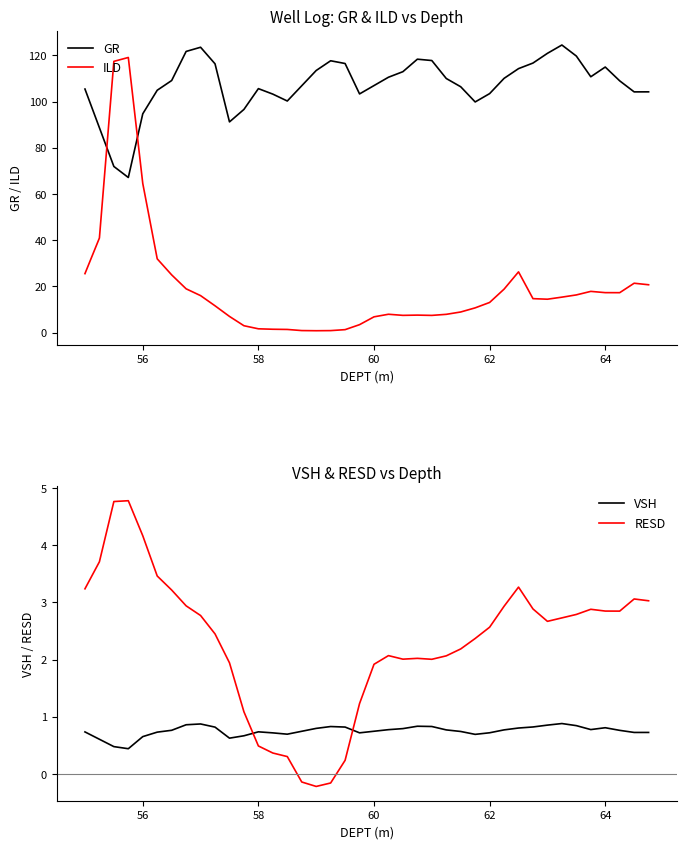

Reading right to left, extract all data points from this chart.

GR: 104.2	104.2	109.0	114.9	110.7	119.7	124.5	120.9	116.7	114.3	110.0	103.4	99.8	106.4	110.0	117.8	118.3	112.9	110.5	106.9	103.3	116.5	117.7	113.4	106.8	100.2	103.2	105.6	96.6	91.2	116.3	123.5	121.7	109.1	104.9	94.7	67.1	71.9	88.7	105.4
ILD: 20.7	21.4	17.3	17.3	17.8	16.3	15.3	14.4	14.7	26.3	18.8	13.0	10.7	8.9	7.9	7.4	7.6	7.5	7.9	6.8	3.4	1.3	0.9	0.8	0.9	1.4	1.4	1.6	3.0	7.0	11.6	16.0	18.9	25.0	31.9	64.5	119.1	117.4	40.9	25.5
VSH: 0.7	0.7	0.8	0.8	0.8	0.8	0.9	0.9	0.8	0.8	0.8	0.7	0.7	0.7	0.8	0.8	0.8	0.8	0.8	0.7	0.7	0.8	0.8	0.8	0.7	0.7	0.7	0.7	0.7	0.6	0.8	0.9	0.9	0.8	0.7	0.7	0.4	0.5	0.6	0.7
RESD: 3.0	3.1	2.8	2.9	2.9	2.8	2.7	2.7	2.9	3.3	2.9	2.6	2.4	2.2	2.1	2.0	2.0	2.0	2.1	1.9	1.2	0.2	-0.2	-0.2	-0.1	0.3	0.4	0.5	1.1	1.9	2.5	2.8	2.9	3.2	3.5	4.2	4.8	4.8	3.7	3.2